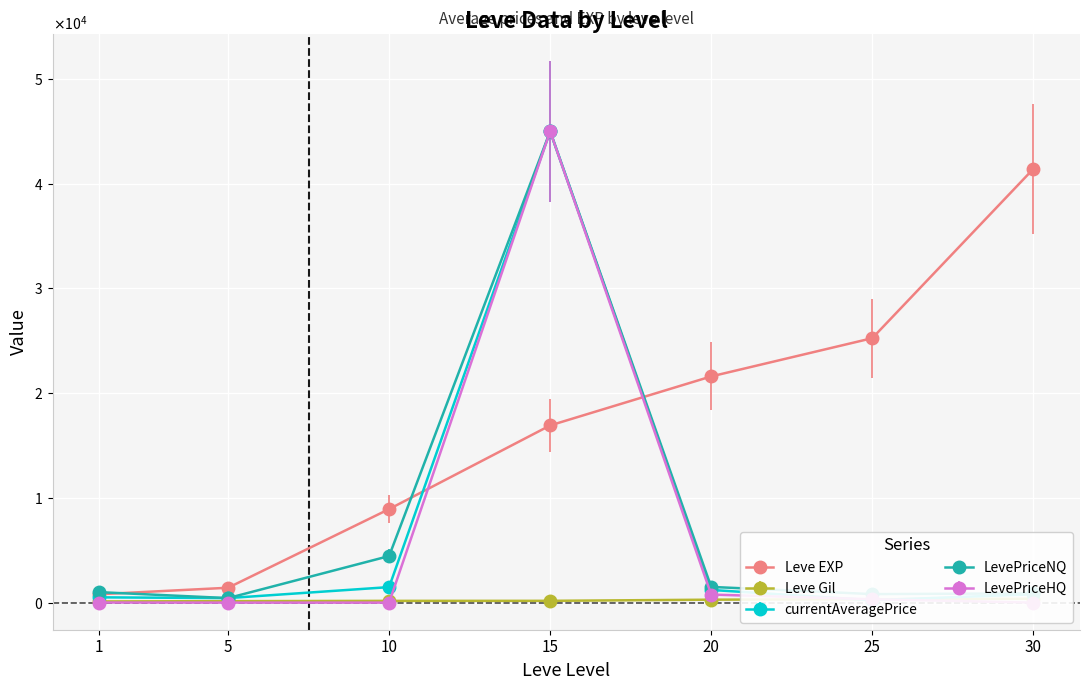

At which category does the chart reach its peak across all series?

15